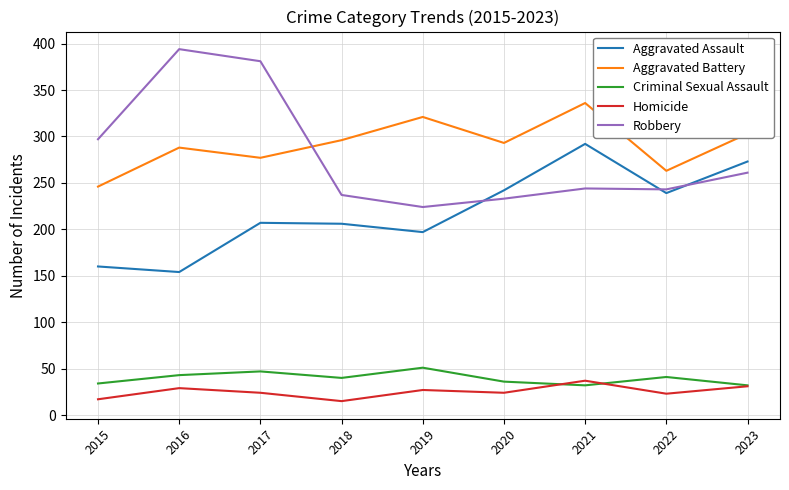

What is the maximum value for Criminal Sexual Assault?

51